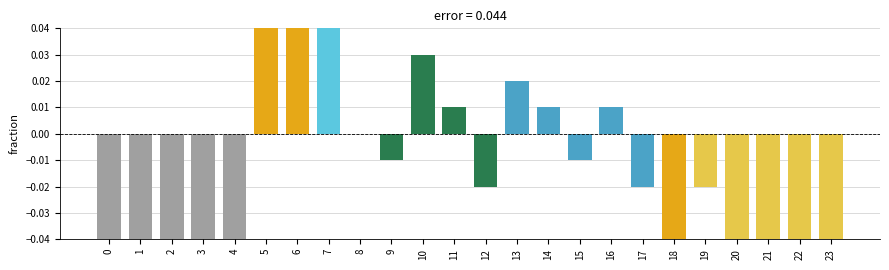

Is it true that the value at 15 is -0.0?

False